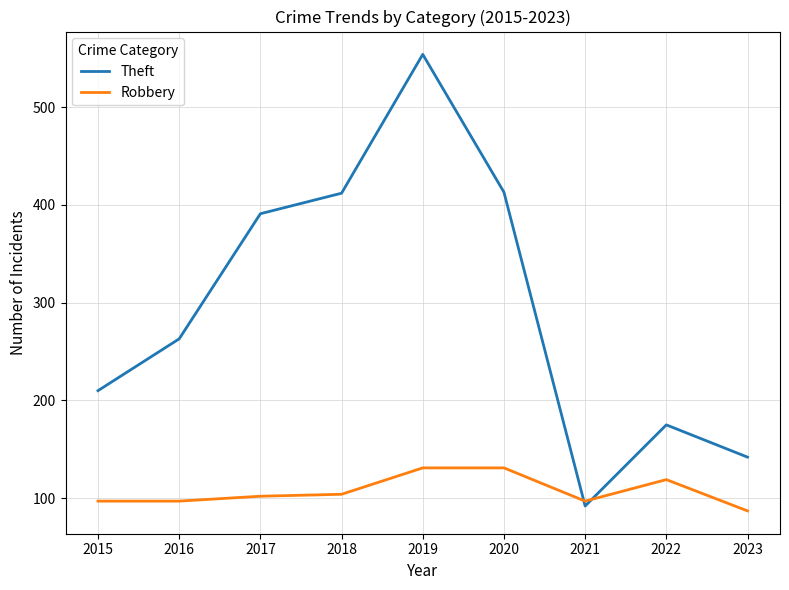

Which series has the largest total across all categories?

Theft